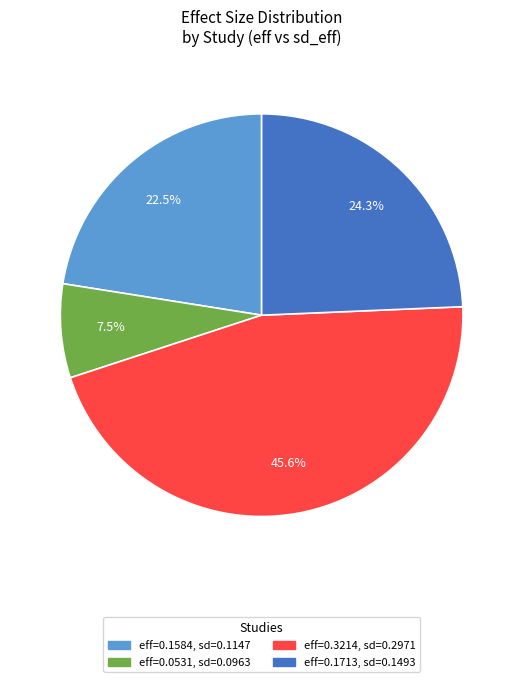

Does any single category account for the majority?

No